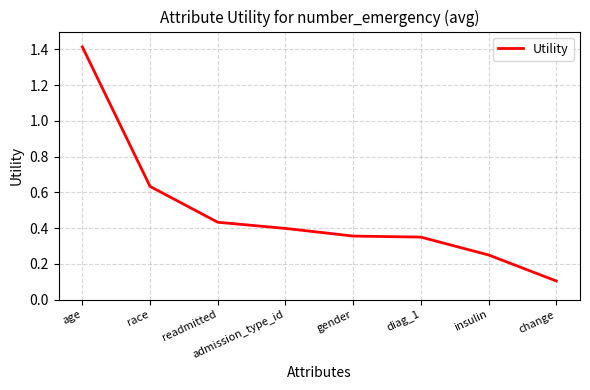

What position from the left is change?

8